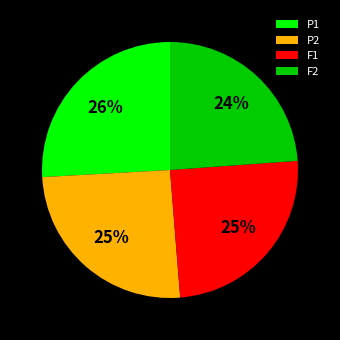

How many segments does this pie chart have?

4